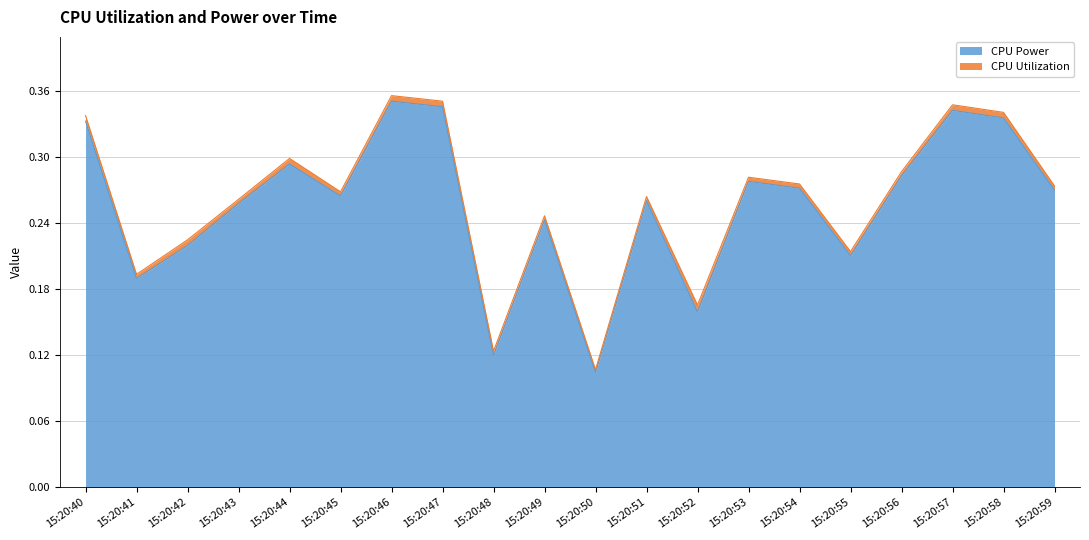

What is the difference between the second highest and second lowest values?

0.2